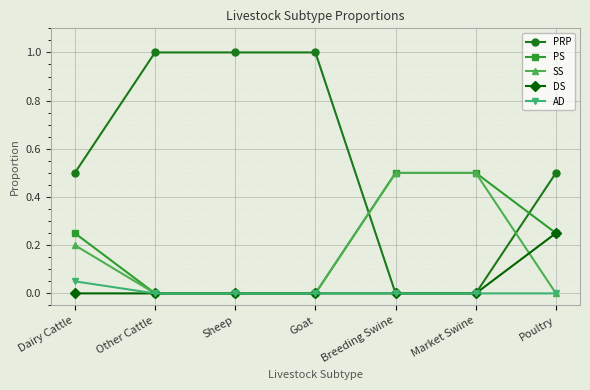

Is it true that PRP equals -0.4 at Breeding Swine?

False